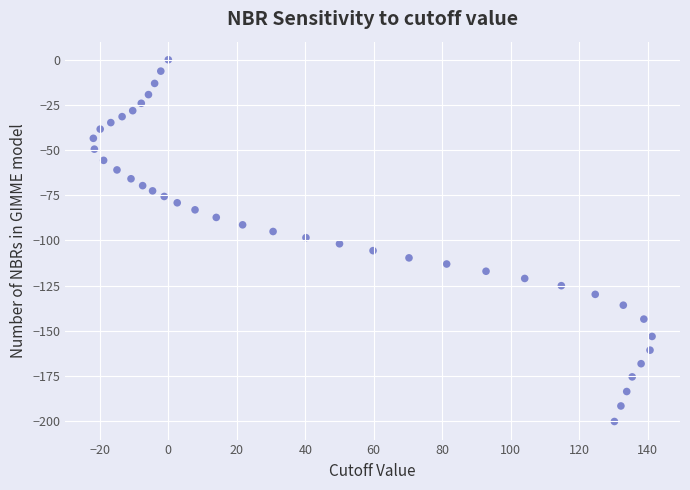

What is the range of Y values (max minus min)?

200.3